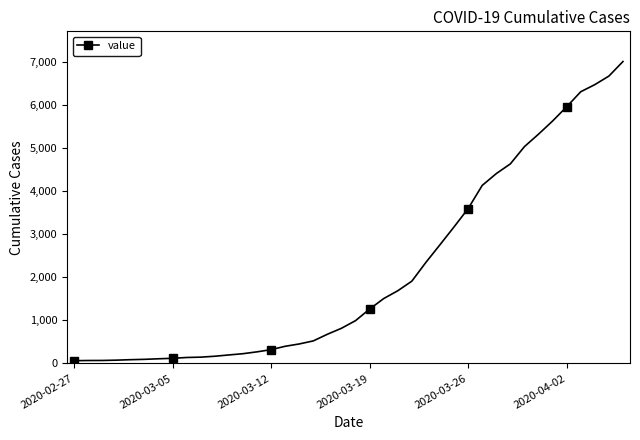

What is the greatest value displayed?

7004